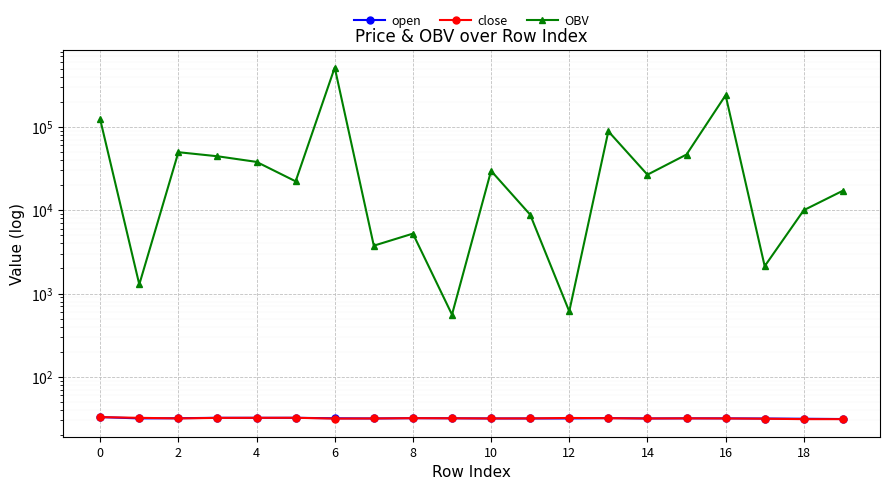

True or false: OBV and open cross at least once.

False